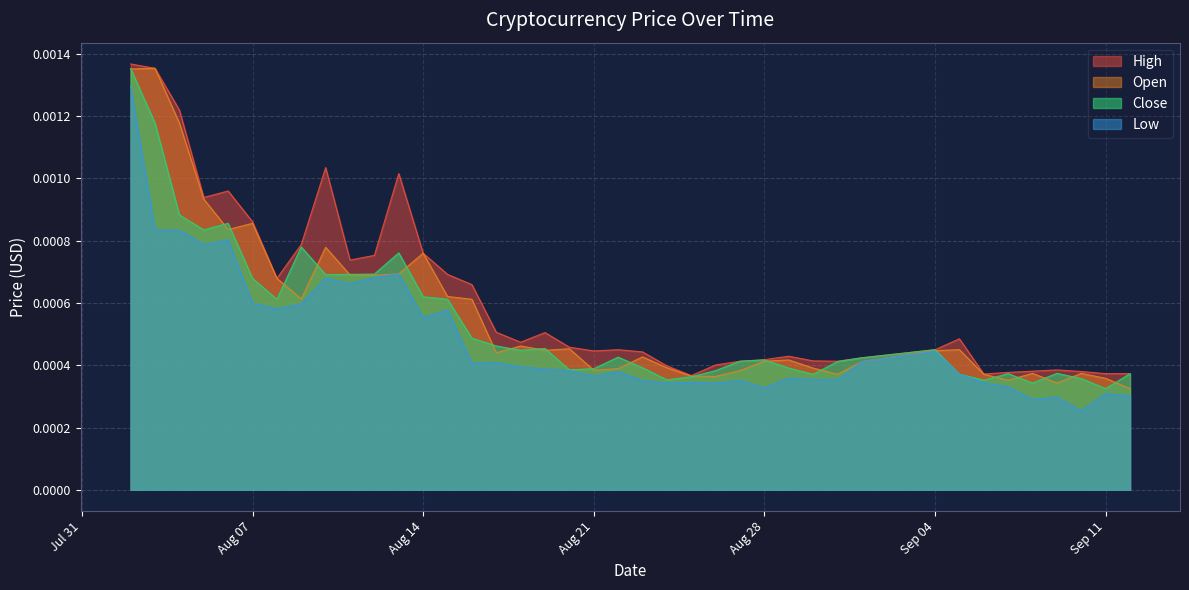

Which category has the highest value in the Low series?

2018-08-02